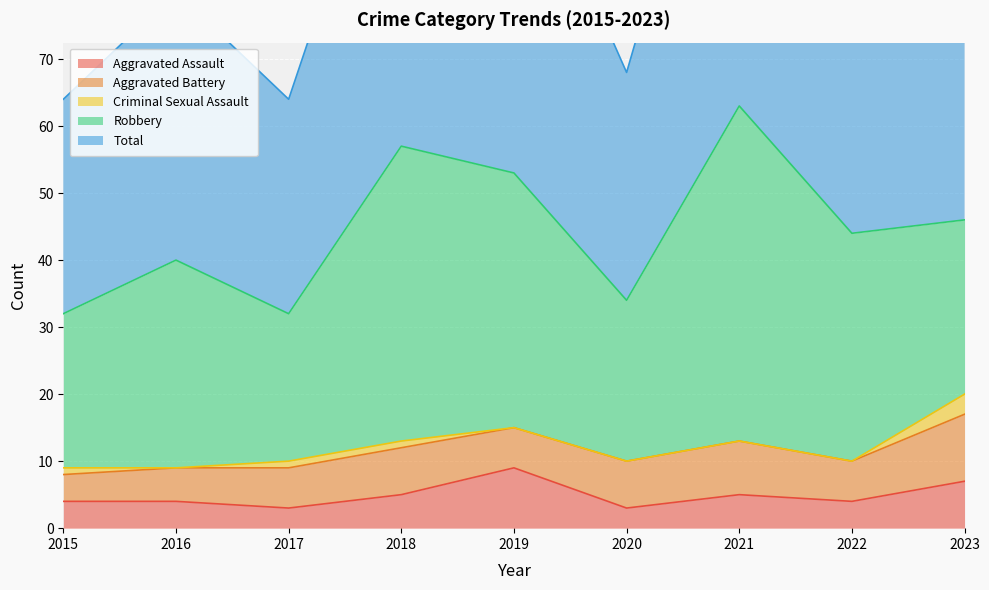

How many categories are shown in the chart?

9